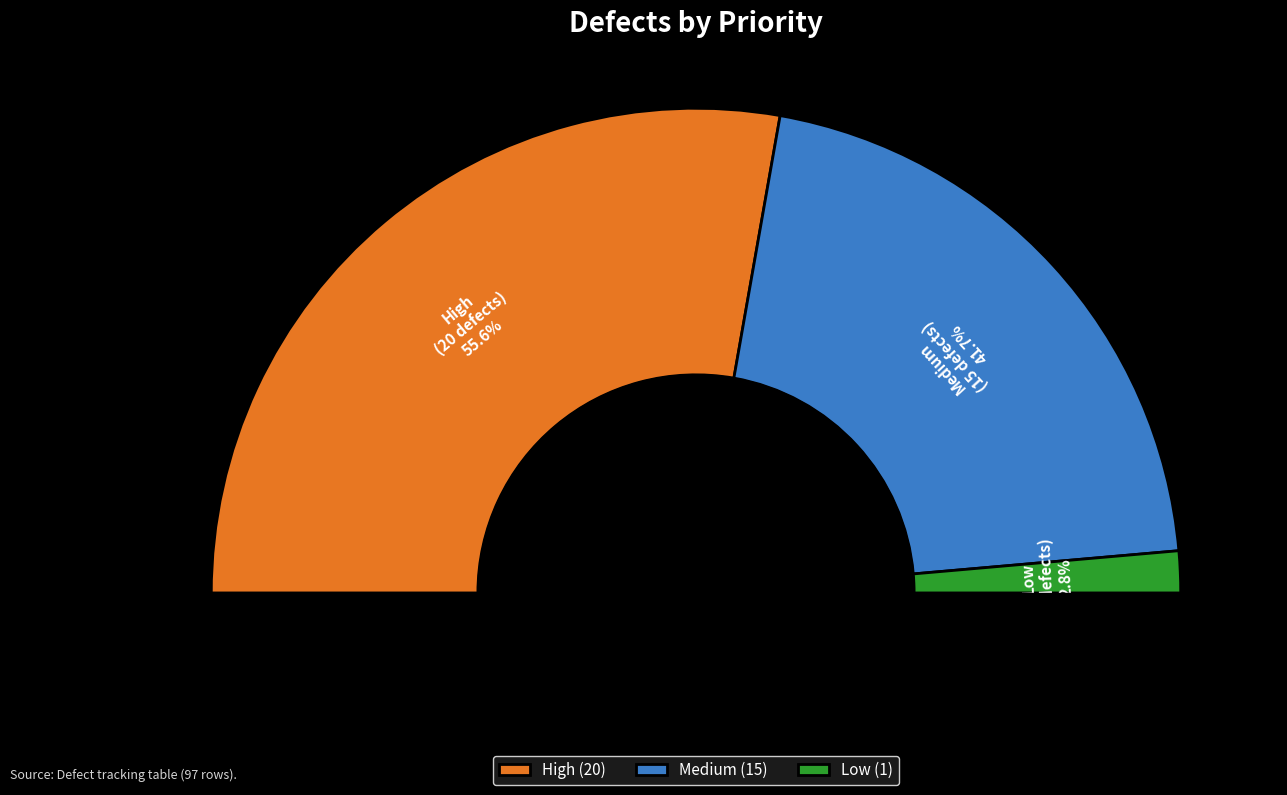

What is the change in value from Medium to Low?

-14